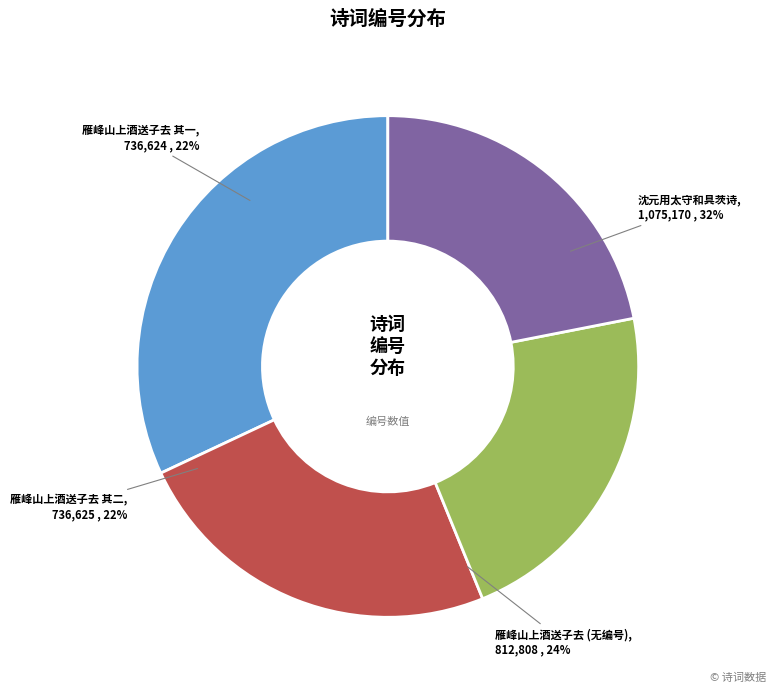

Rank the categories by value from highest to lowest.

沈元用太守和具茨诗张元明两用其韵见邀同赋, 雁峰山上酒送子去江东彭禹峰先生朱陵送别家君子诗也直上五丈以其韵见赠奉答, 雁峰山上酒送子去江东彭禹峰先生朱陵送别家君子诗也直上五丈以其韵见赠奉答 其二, 雁峰山上酒送子去江东彭禹峰先生朱陵送别家君子诗也直上五丈以其韵见赠奉答 其一